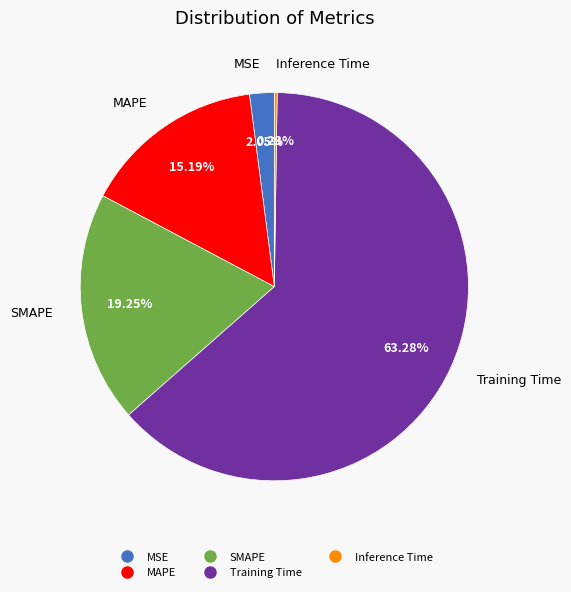

What percentage is NOT represented by MAPE?

84.8%